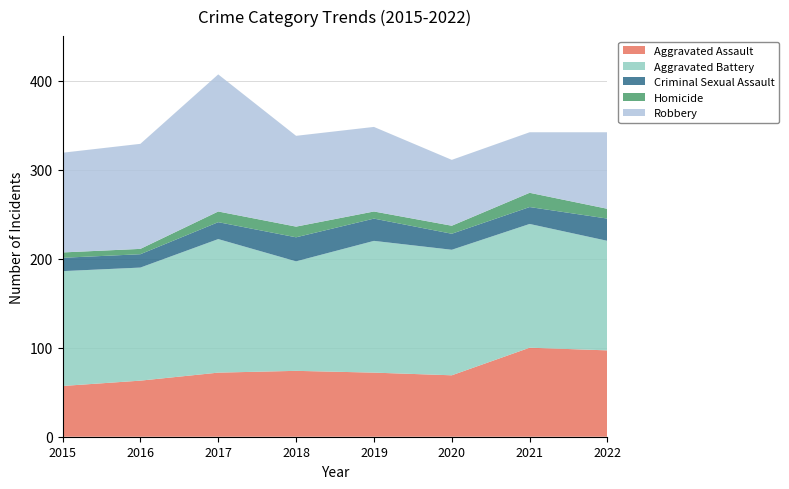

Reading left to right, extract all data points from this chart.

Aggravated Assault: 2015=57	2016=63	2017=72	2018=74	2019=72	2020=69	2021=100	2022=97
Aggravated Battery: 2015=129	2016=127	2017=150	2018=123	2019=148	2020=141	2021=139	2022=123
Criminal Sexual Assault: 2015=15	2016=15	2017=19	2018=27	2019=25	2020=18	2021=19	2022=25
Homicide: 2015=6	2016=6	2017=12	2018=12	2019=8	2020=9	2021=16	2022=11
Robbery: 2015=112	2016=118	2017=154	2018=102	2019=95	2020=74	2021=68	2022=86